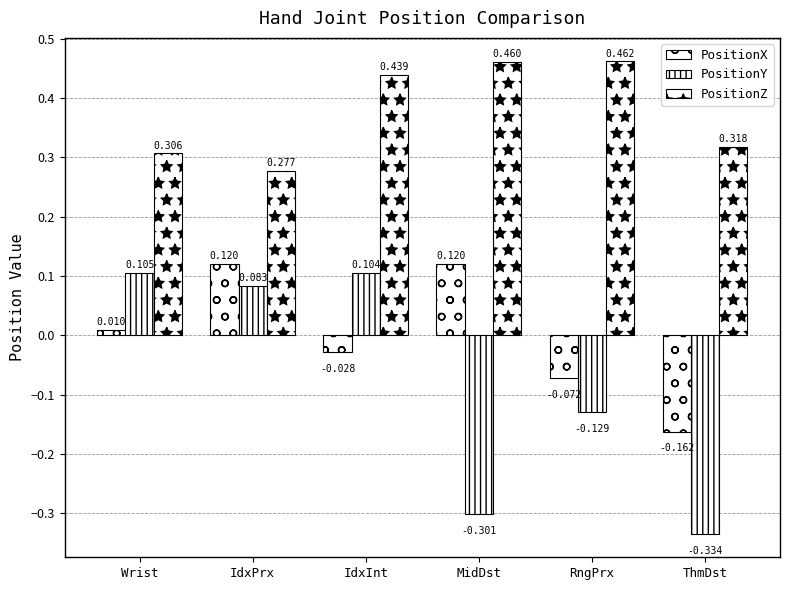

Where is PositionY nearest to the value 0?

IdxPrx